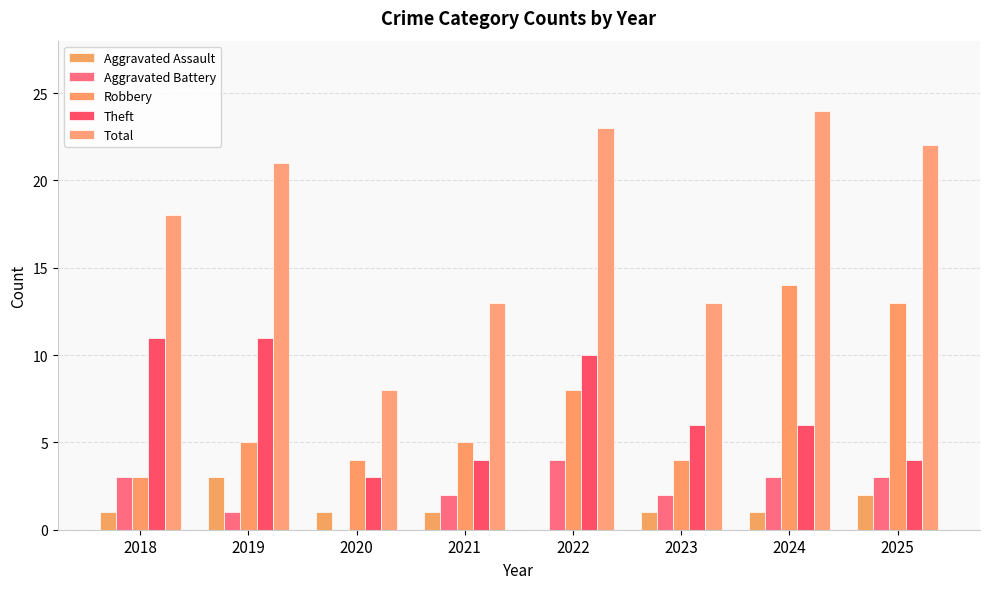

Which category has the highest value in the Aggravated Battery series?

2022